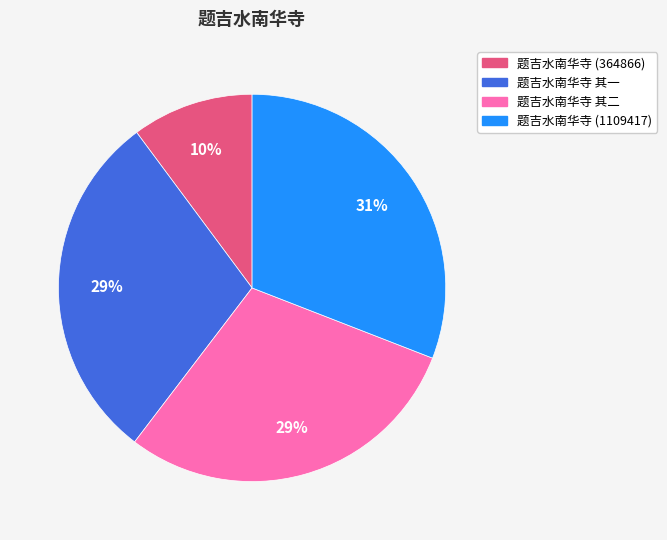

Is it true that 题吉水南华寺 (1109417) is 22% of the pie?

False